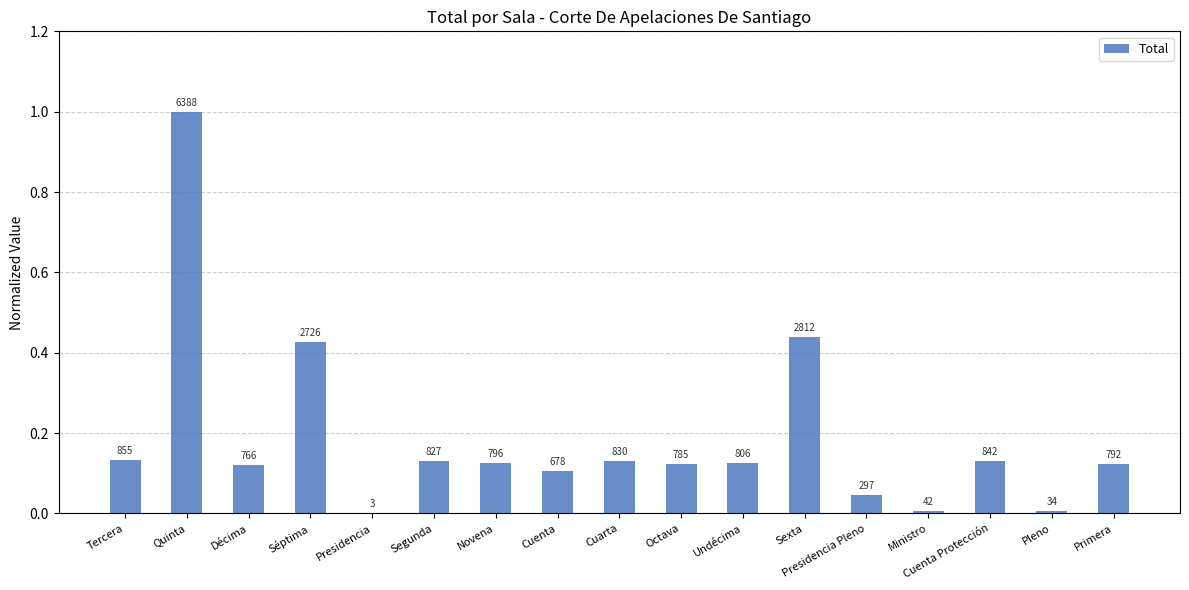

What is the change in value from Quinta to Undécima?

-0.9